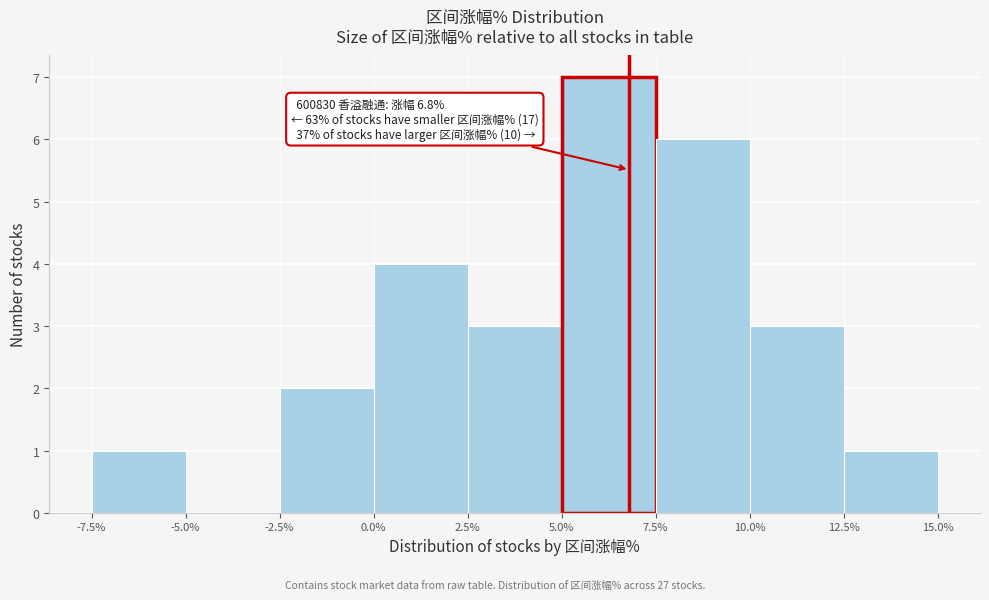

Over which range of the x-axis is the bar tallest?

5.0% to 7.5%